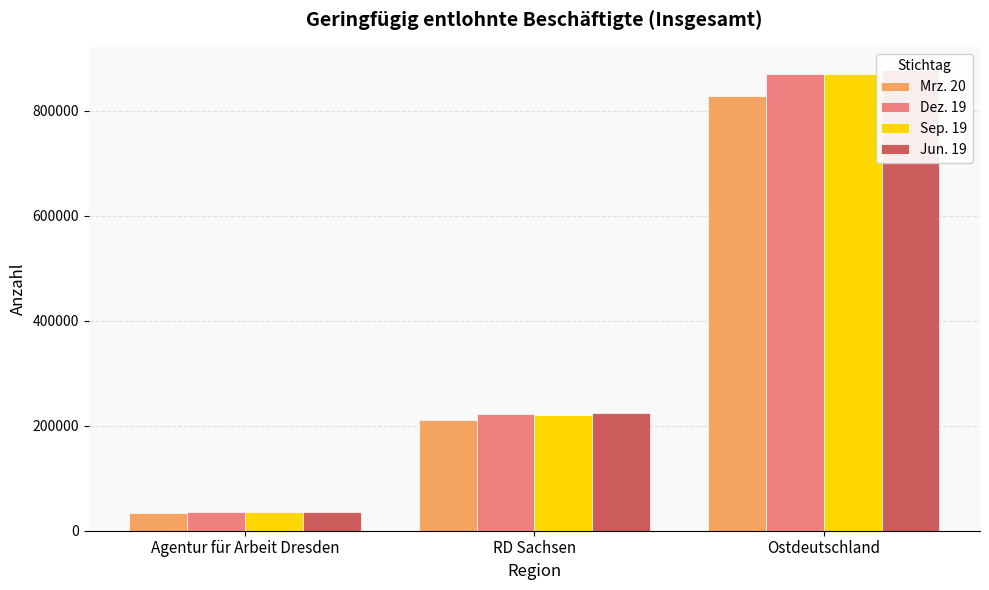

Where is Jun. 19 nearest to the value 457161?

RD Sachsen